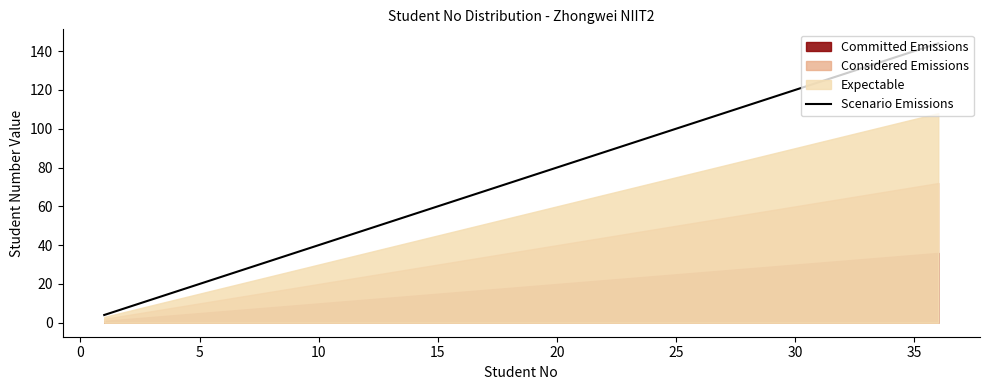

What is the average value?

74